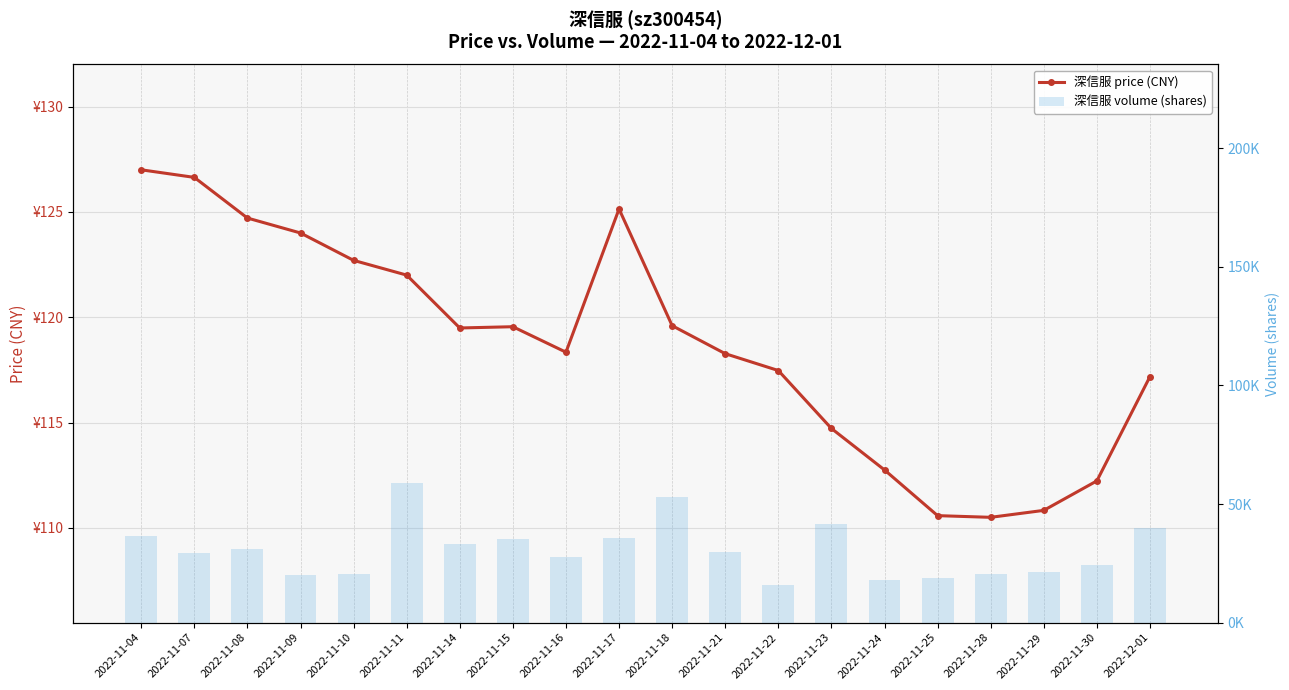

Which label corresponds to the smallest value in the chart?

2022-11-28